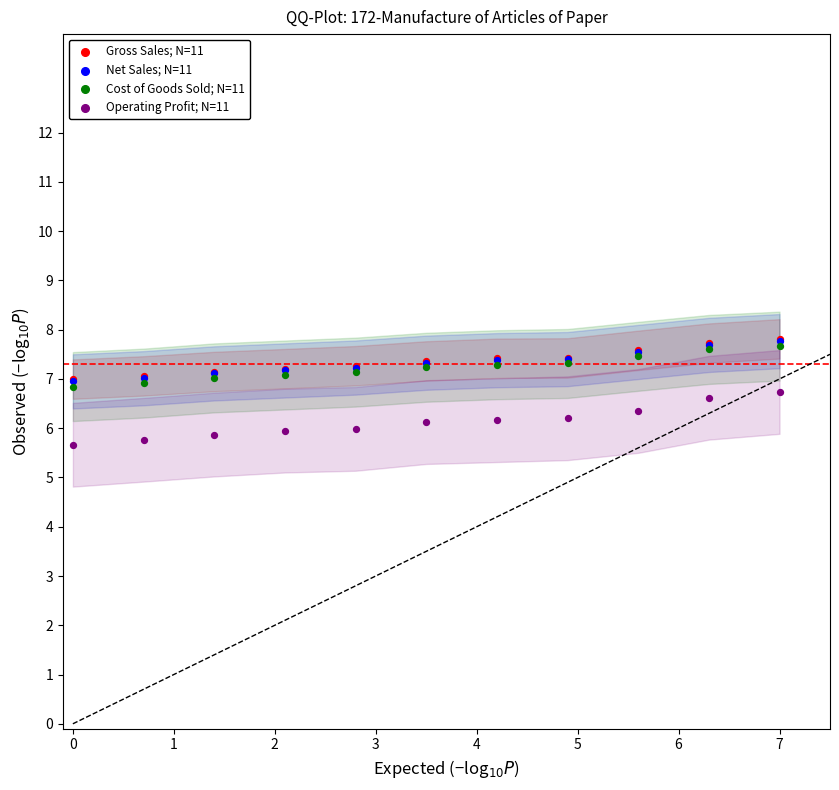

What are all the series names shown in the legend?

Gross Sales; N=11, Net Sales; N=11, Cost of Goods Sold; N=11, Operating Profit; N=11